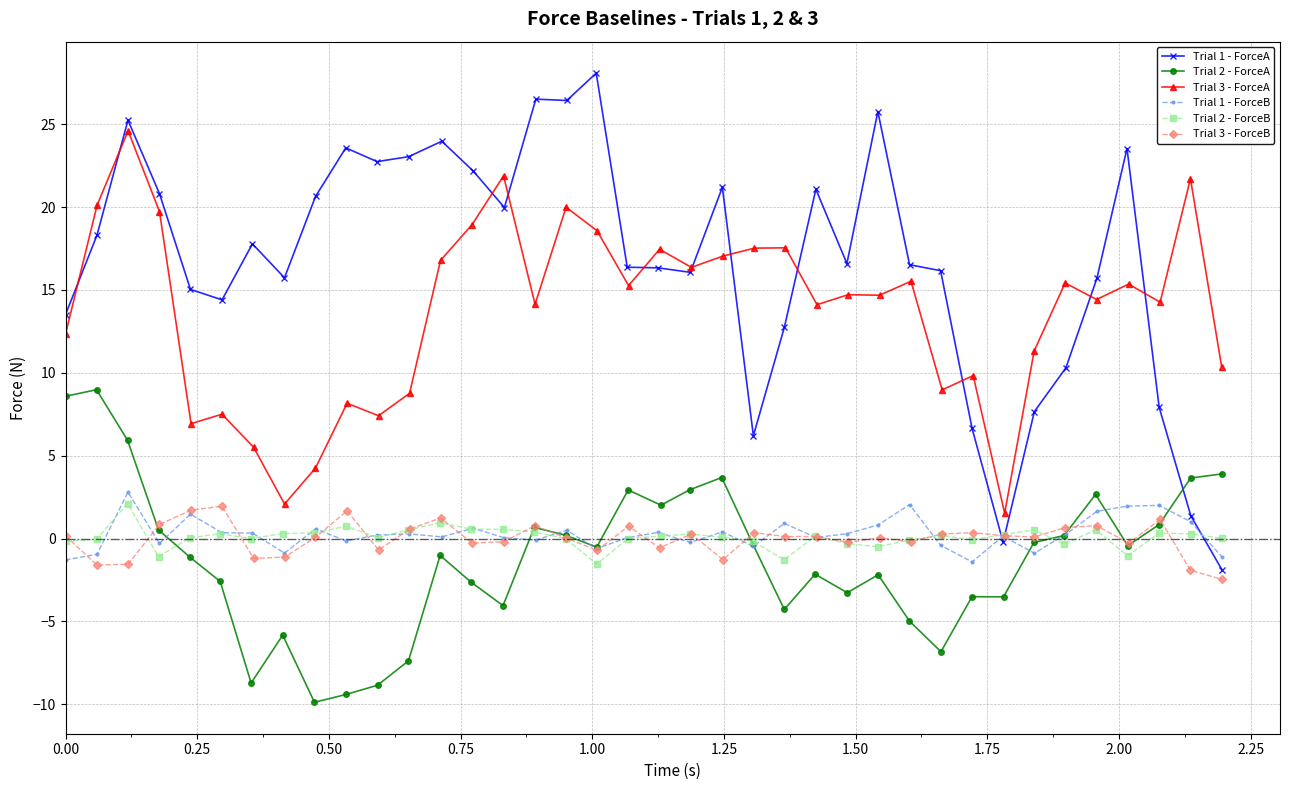

Where do Trial 1 - ForceA and Trial 1 - ForceB first cross each other?

29 and 30